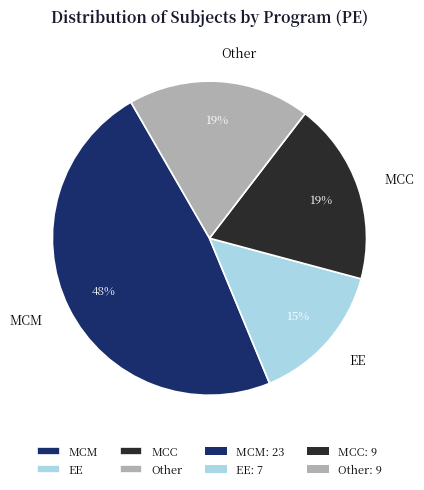

Combined, do MCC and MCM account for over 50%?

Yes